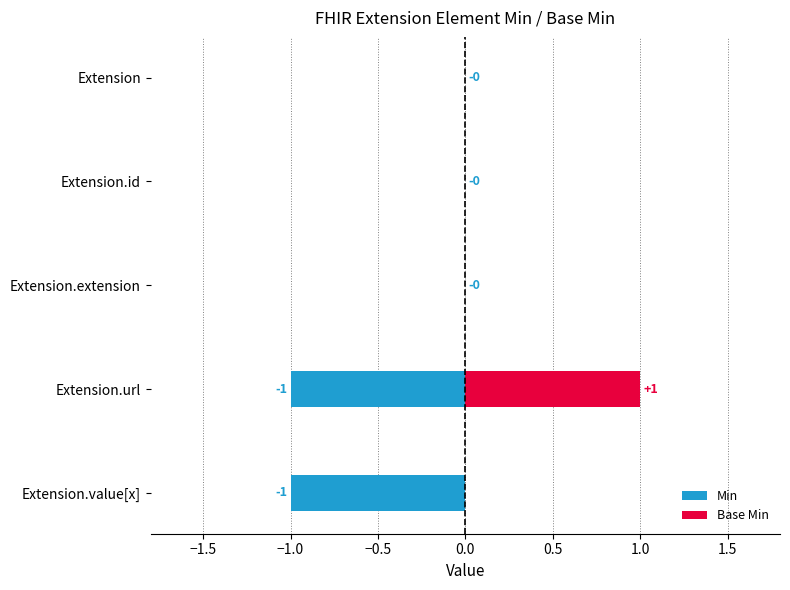

How many distinct data groups are displayed?

2